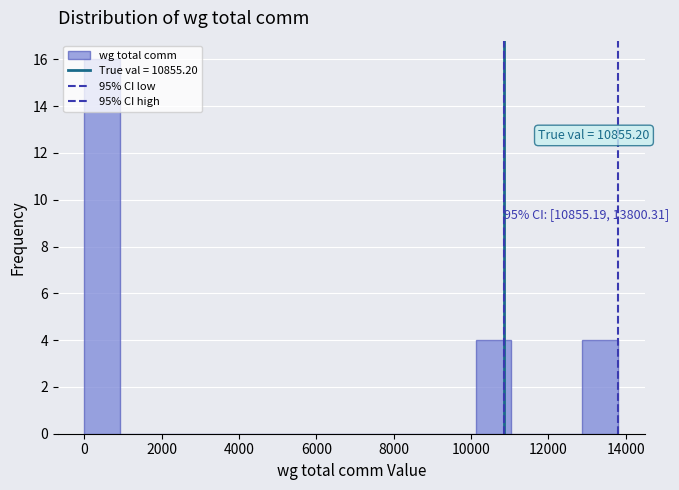

Over which range of the x-axis is the bar tallest?

0 to 1000